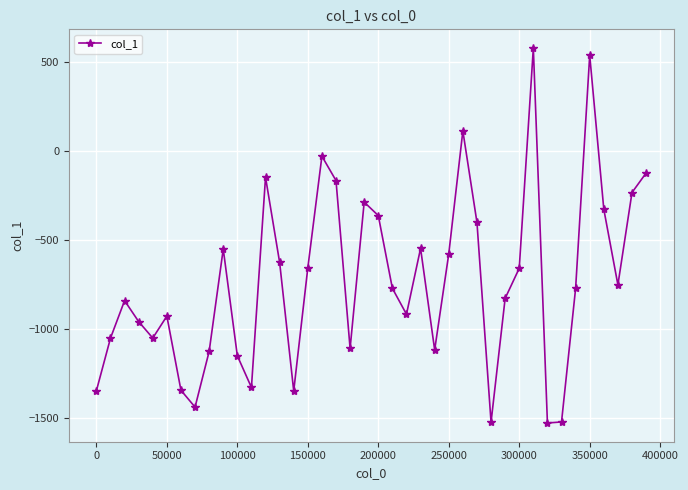

What is the greatest value displayed?

575.8